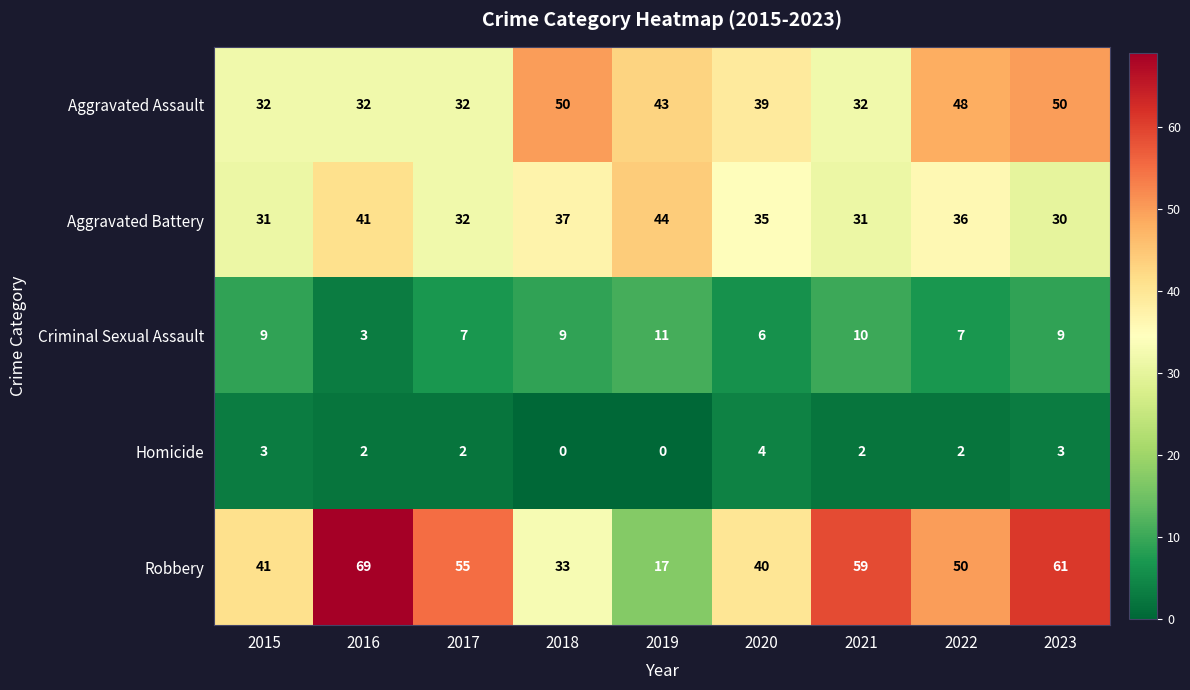

What is the lowest value of the Aggravated Battery series?

30